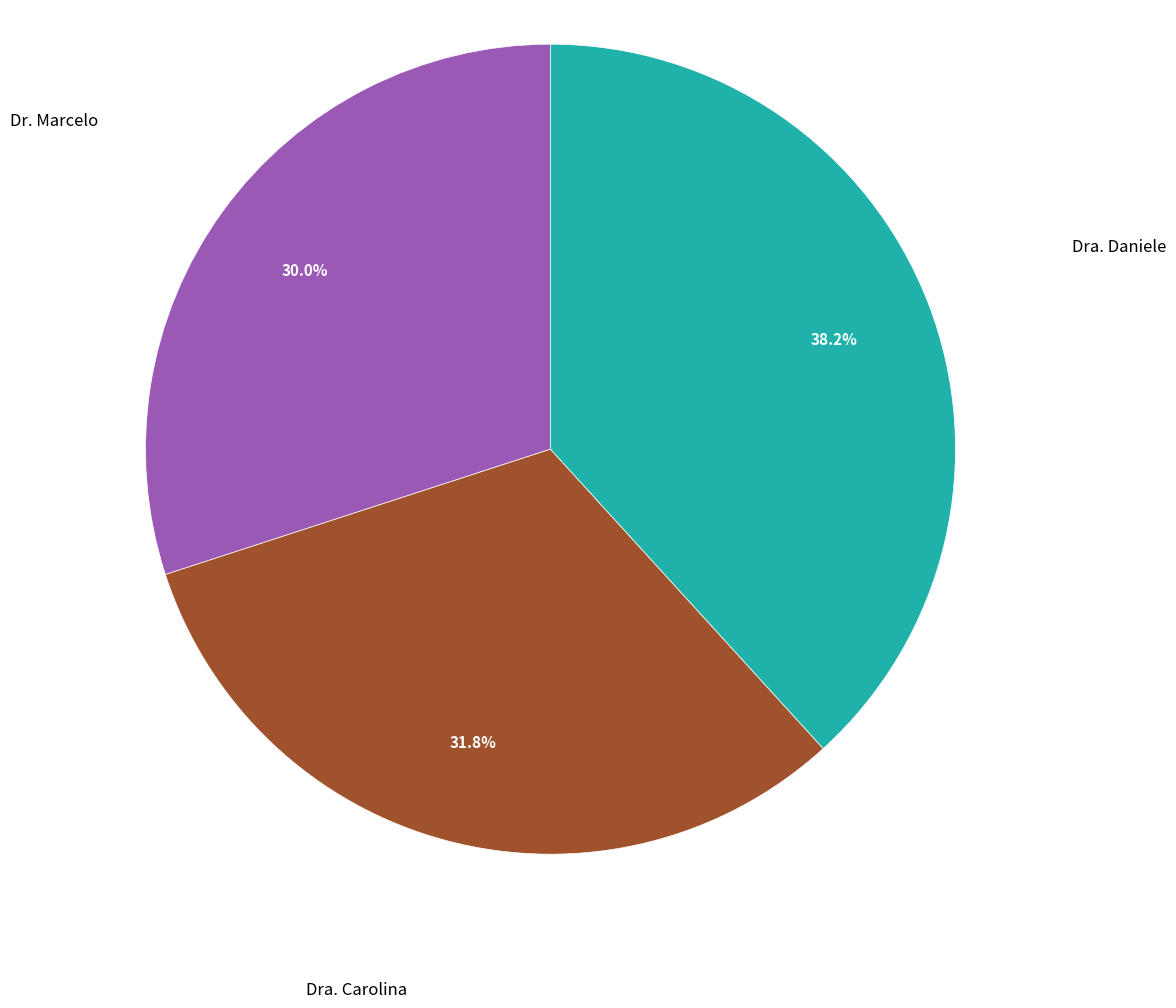

Between Dr. Marcelo and Dra. Daniele, which is larger?

Dra. Daniele